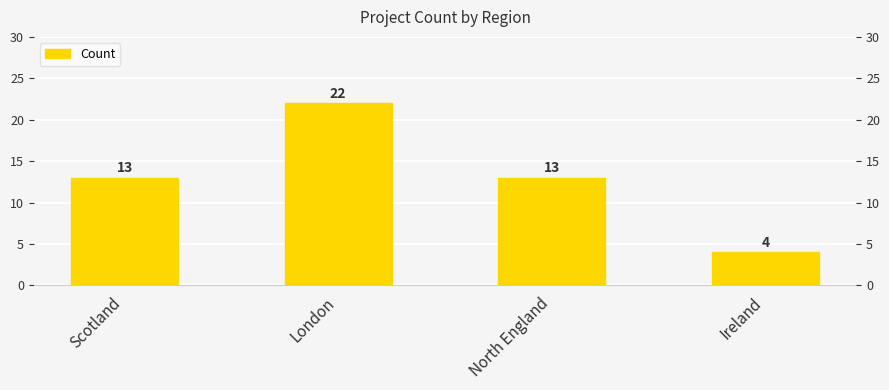

Approximately how many times larger is the value at London compared to North England?

1.7